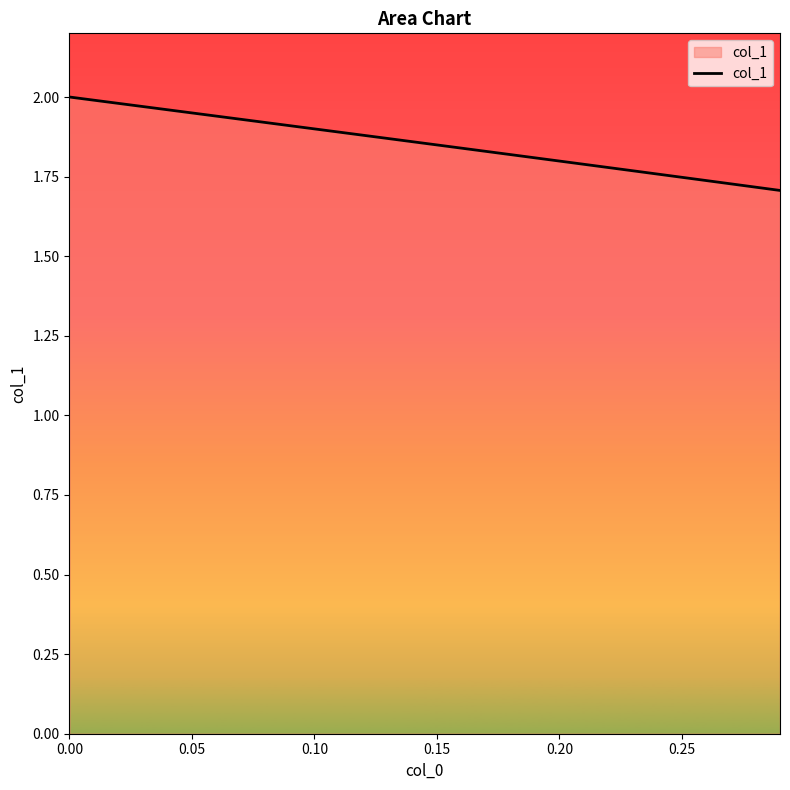

What is the difference between the maximum and minimum values?

0.3